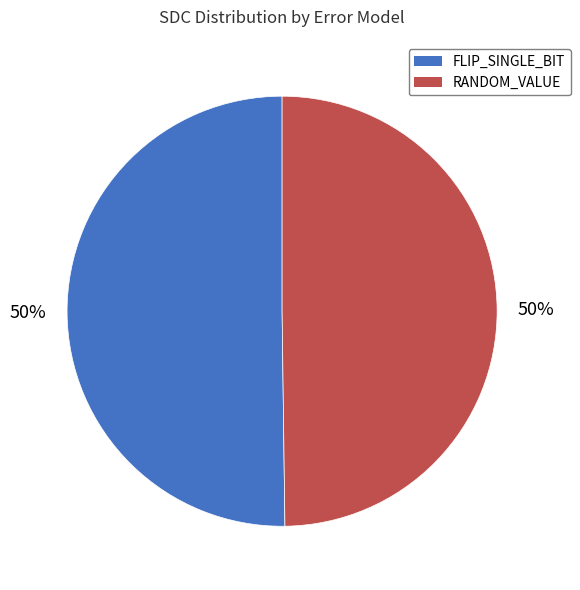

Combined, do FLIP_SINGLE_BIT and RANDOM_VALUE account for over 50%?

Yes